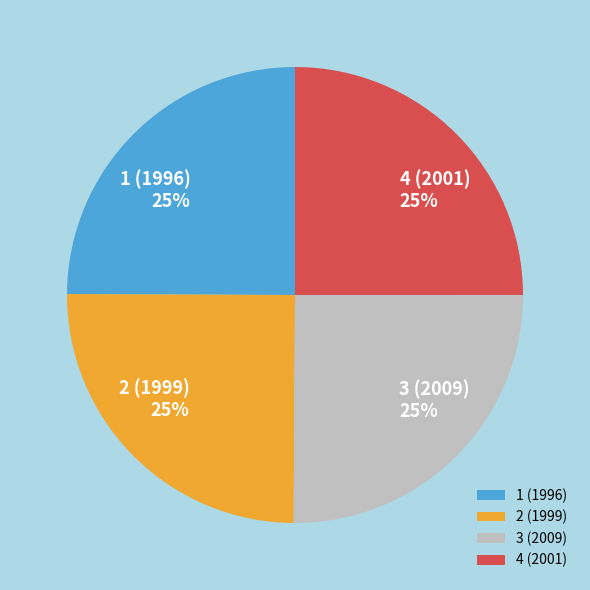

What percentage is the 2 (1999) slice, to the nearest percent?

25%